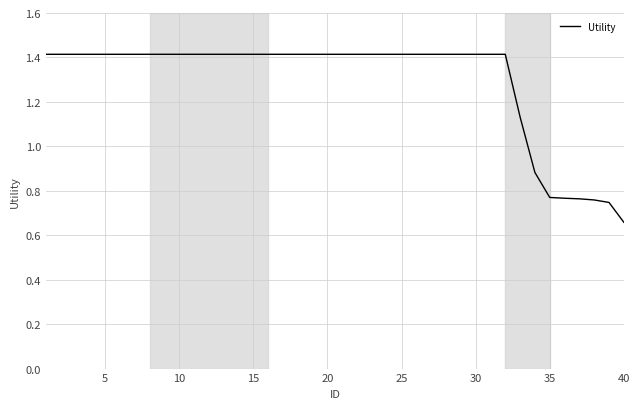

What is the average value?

1.3